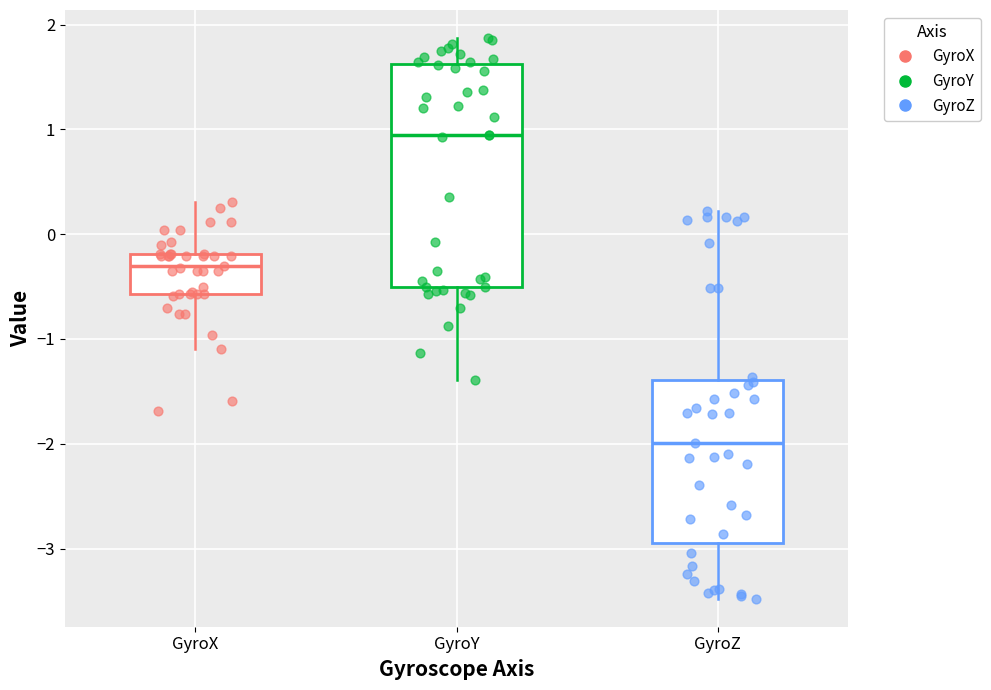

Where does the upper whisker of the box for GyroZ end on the y-axis? The values are not printed on the chart, so give them approximately, as read against the axis.

0.2